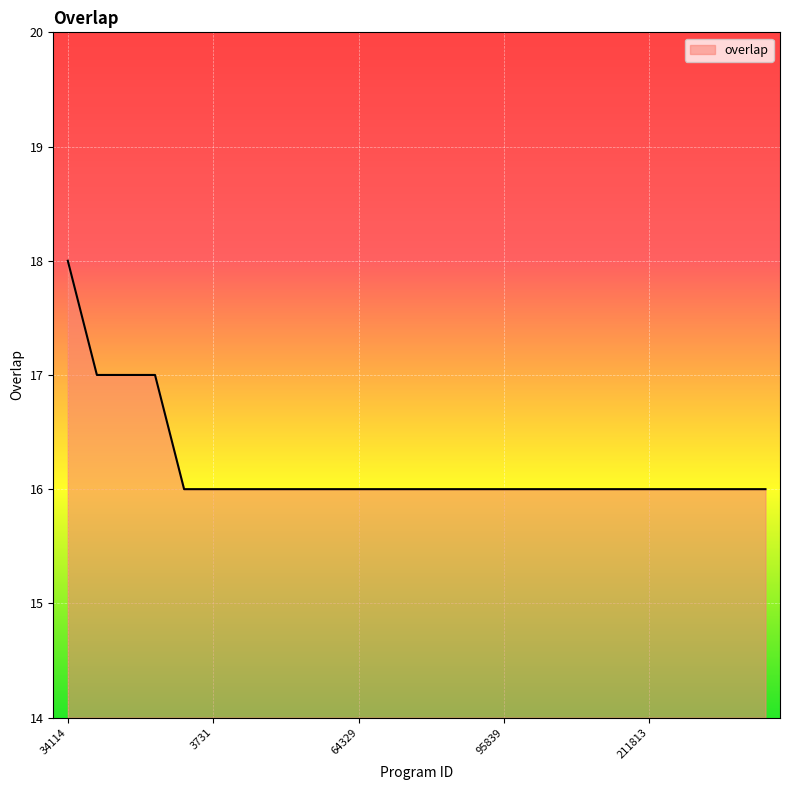

Reading right to left, transcribe all the data shown in this chart.

16	16	16	16	16	16	16	16	16	16	16	16	16	16	16	16	16	16	16	16	16	17	17	17	18